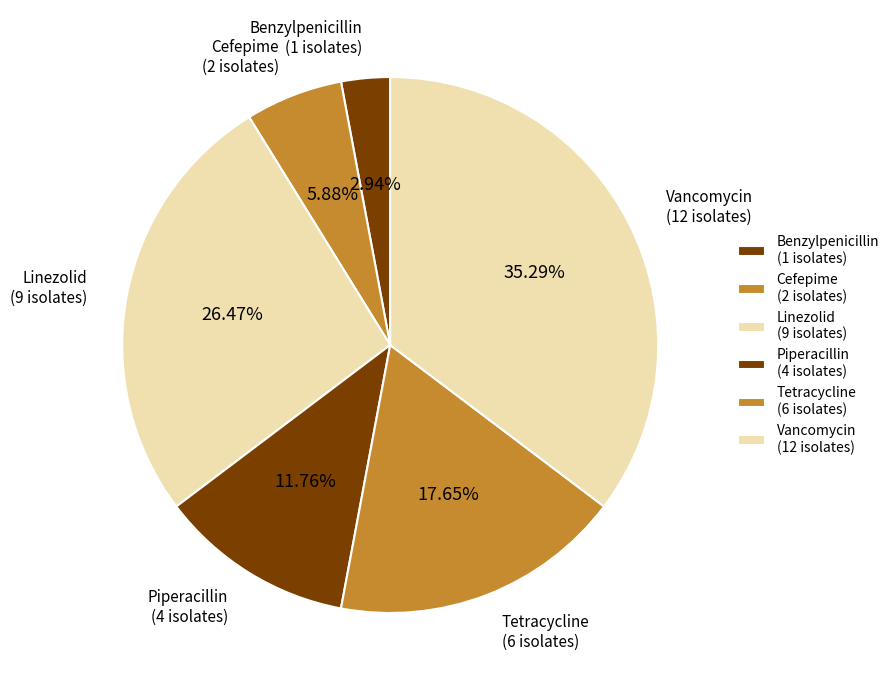

What is the largest slice in the pie chart?

Vancomycin